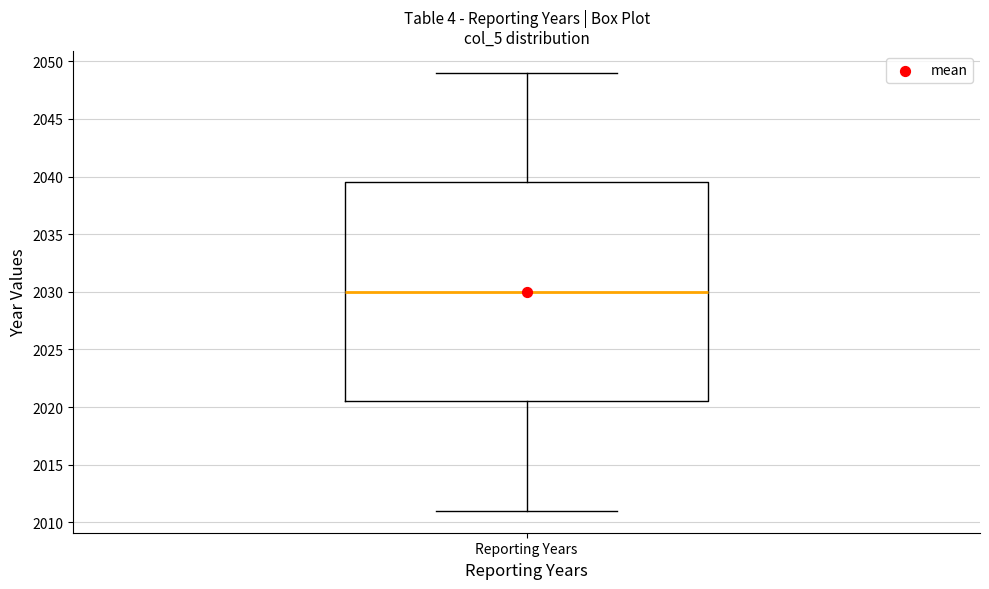

Read this box plot against the y-axis: the position of the median line, the range covered by the box, and the ends of both whiskers. The values are not printed on the chart, so give them approximately, as read against the axis.

median 2030.0, box 2020.5 to 2039.5, whiskers 2011.0 to 2049.0